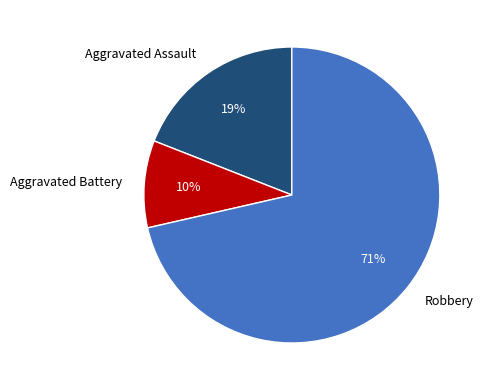

What percentage is the Robbery slice, to the nearest percent?

71%